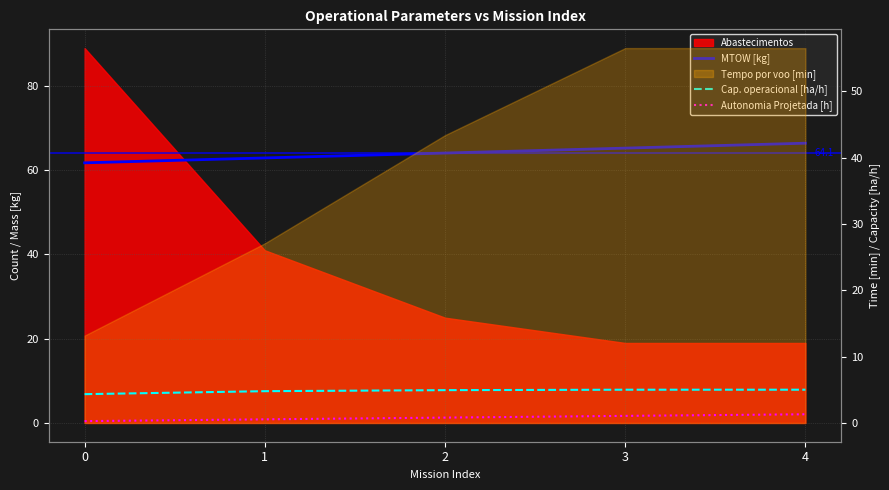

How many lines are shown in the chart?

3